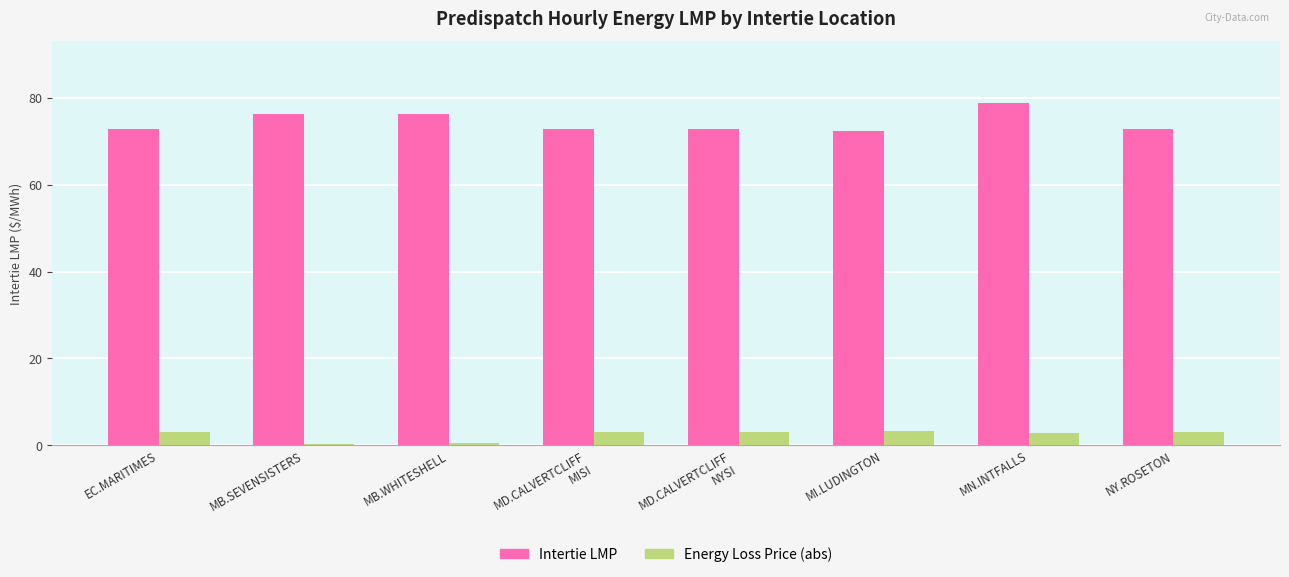

What is the average value of the Intertie LMP series?

74.4